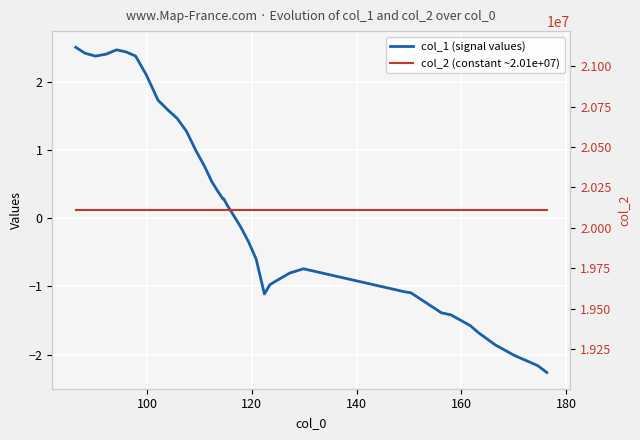

What is the maximum value for col_1 (signal values)?

2.5